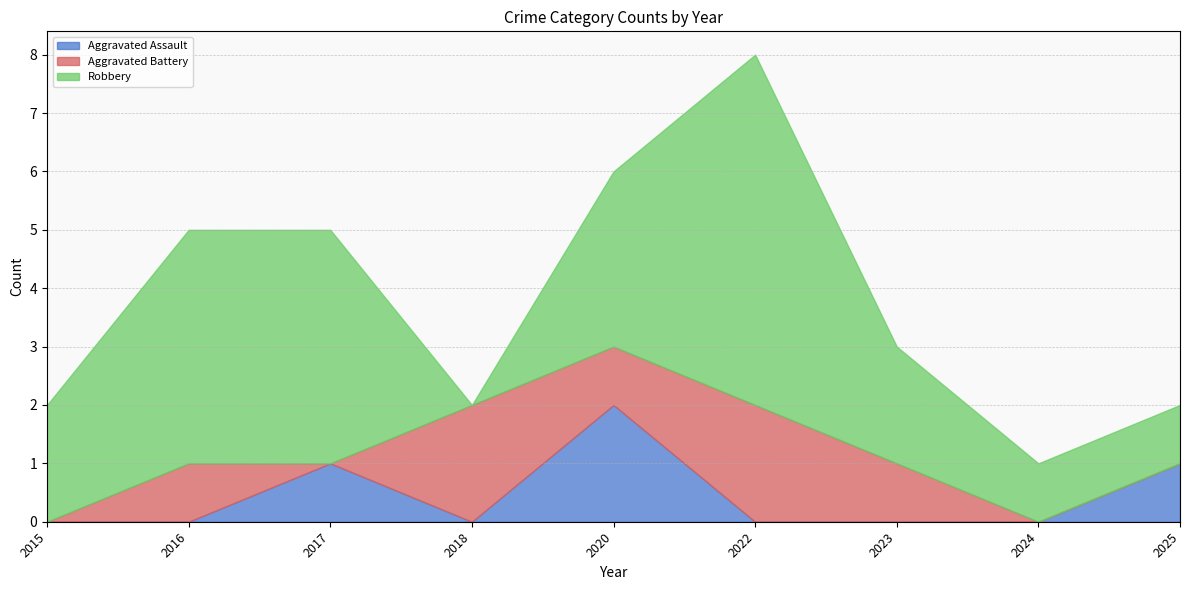

True or false: Aggravated Battery and Aggravated Assault cross at least once.

True